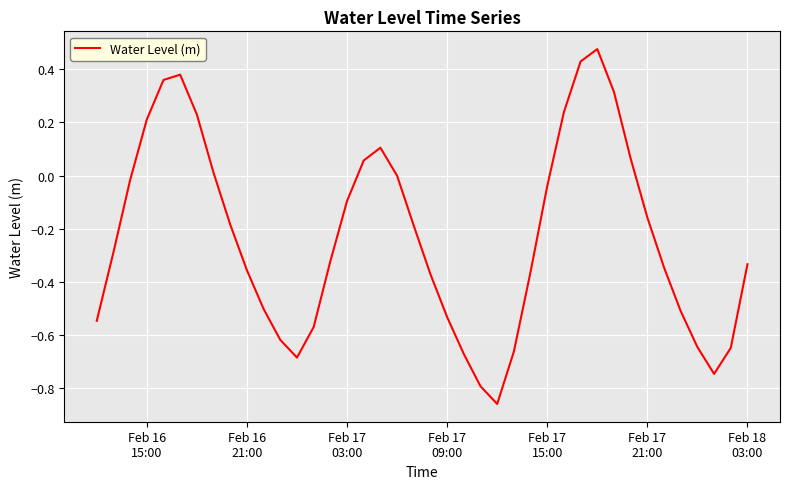

How many lines are shown in the chart?

1